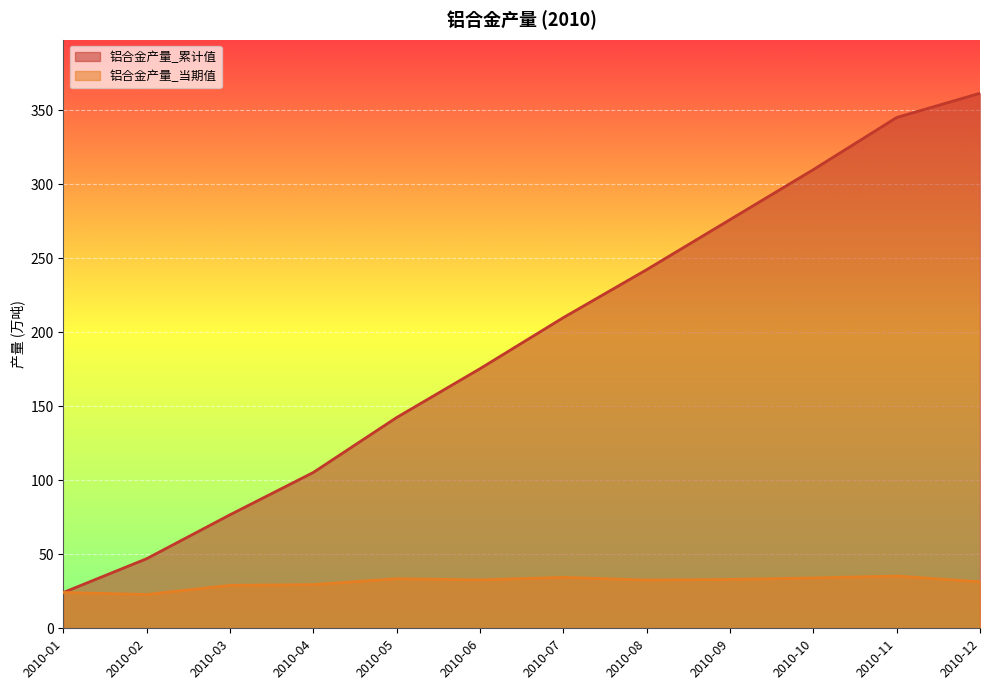

How many lines are shown in the chart?

2